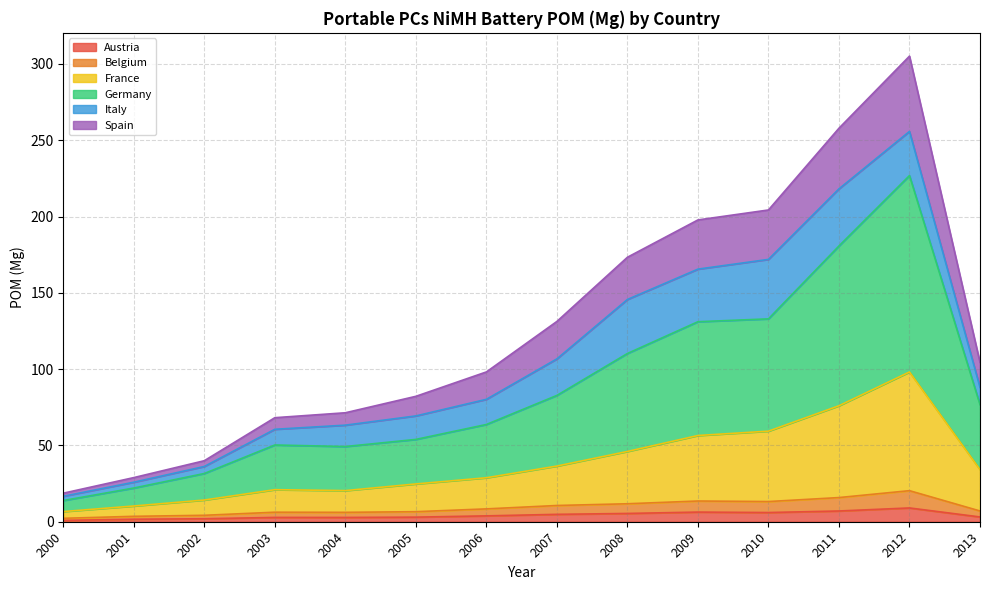

What is the greatest value displayed?

305.1